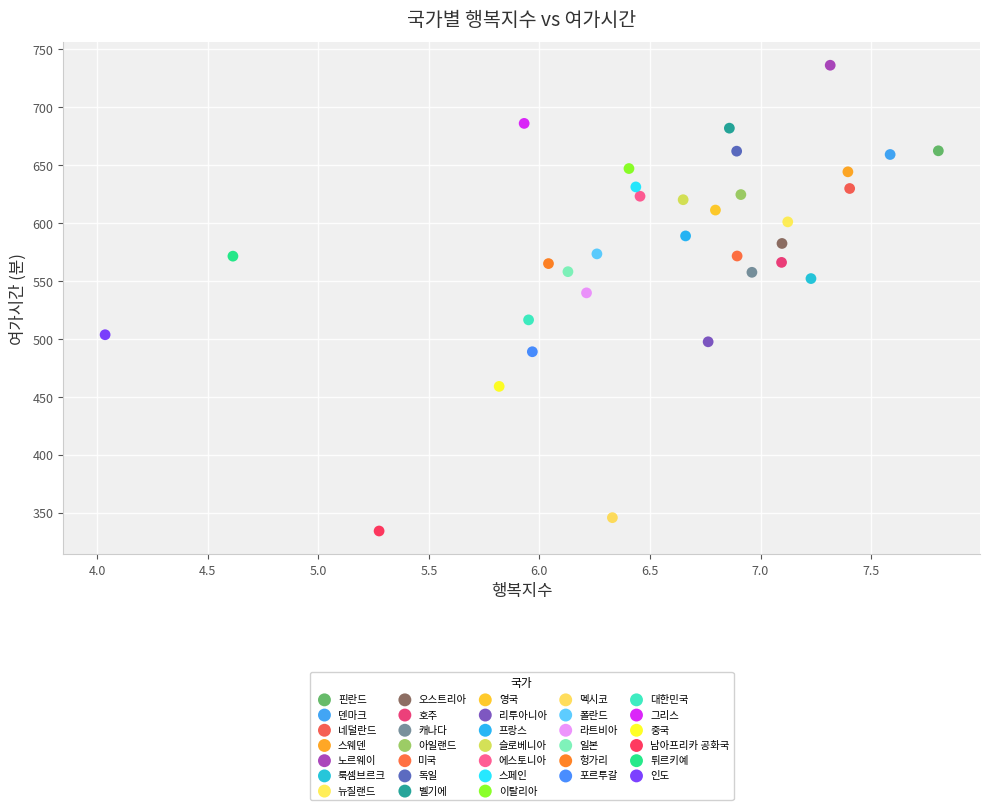

What are all the series names shown in the legend?

핀란드, 덴마크, 네덜란드, 스웨덴, 노르웨이, 룩셈브르크, 뉴질랜드, 오스트리아, 호주, 캐나다, 아일랜드, 미국, 독일, 벨기에, 영국, 리투아니아, 프랑스, 슬로베니아, 에스토니아, 스페인, 이탈리아, 멕시코, 폴란드, 라트비아, 일본, 헝가리, 포르투갈, 대한민국, 그리스, 중국, 남아프리카 공화국, 튀르키예, 인도